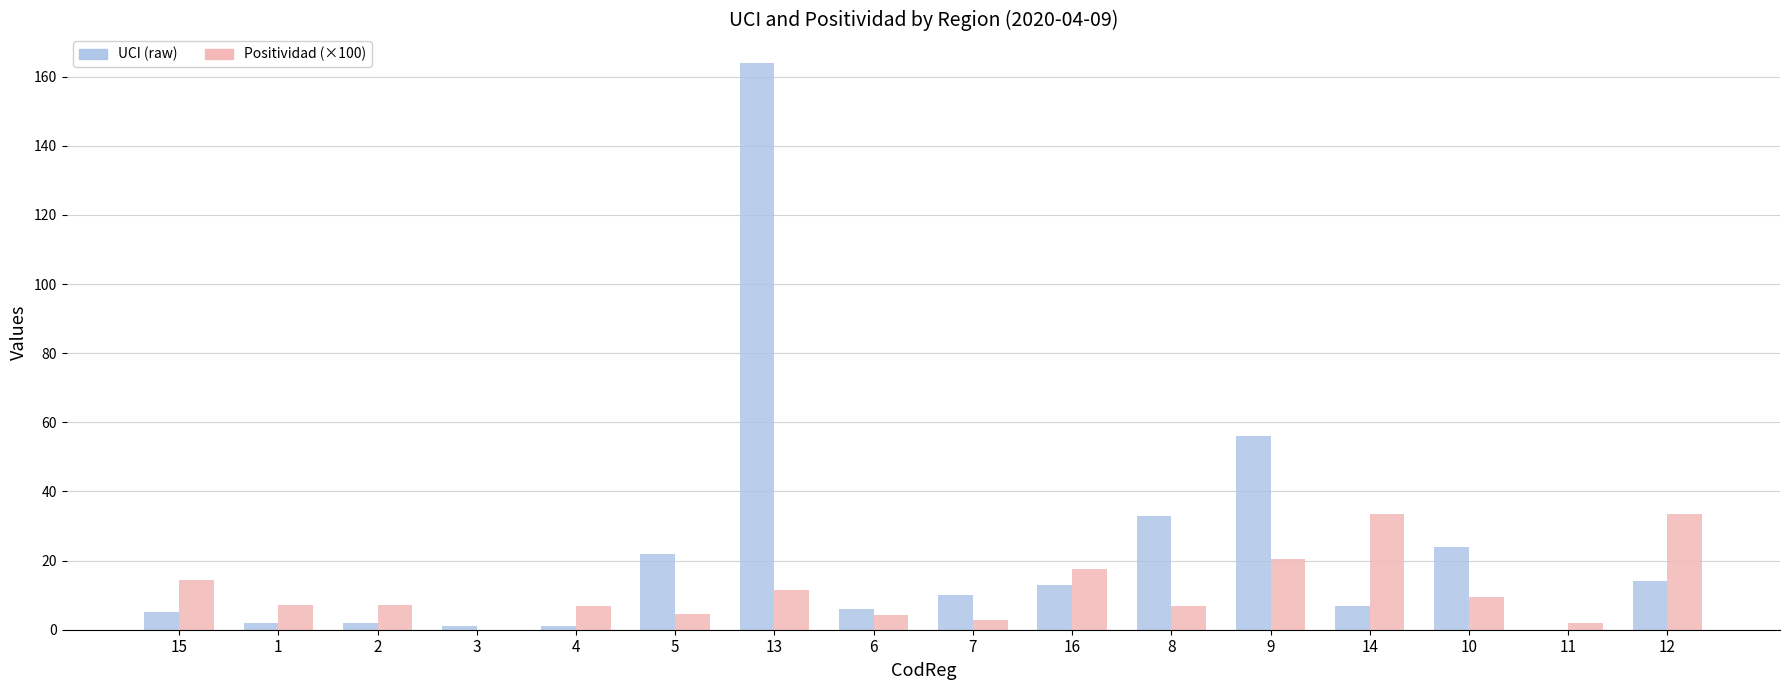

At which category is the sum across all series the highest?

13